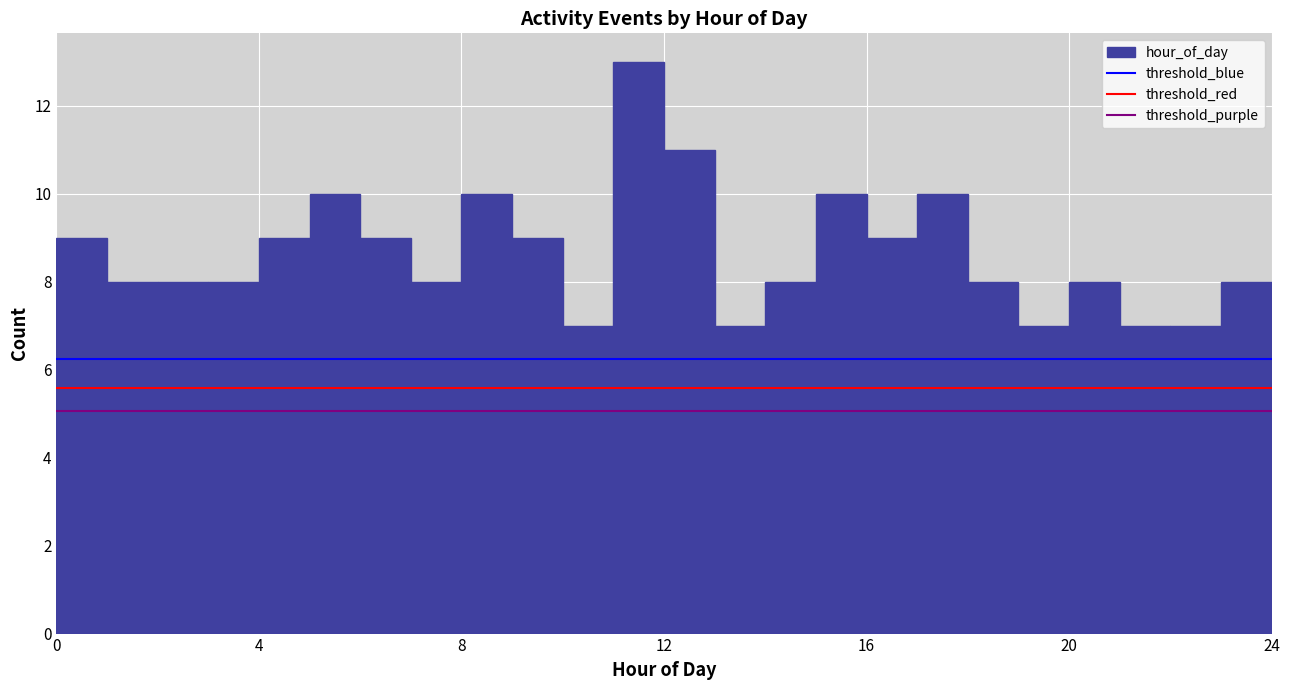

Around what value on the x-axis is the tallest bar? Give the approximate position of its centre, as read against the axis.

11.5